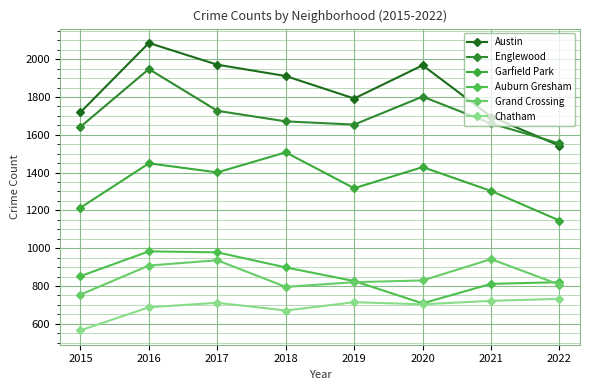

At how many categories does at least one series exceed 2025?

1